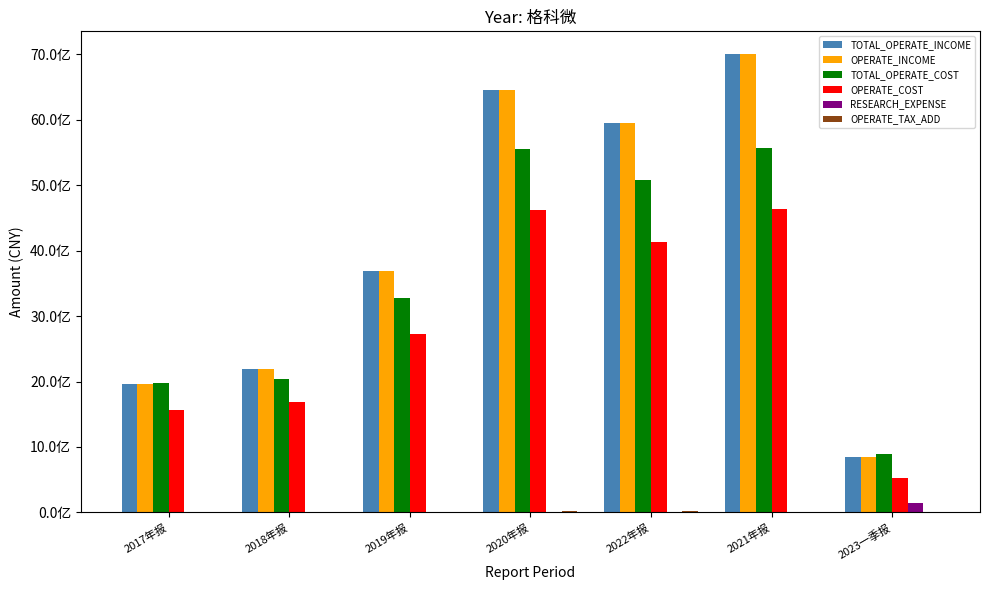

What is the difference between the OPERATE_TAX_ADD values at 2018年报 and 2022年报?

17673991